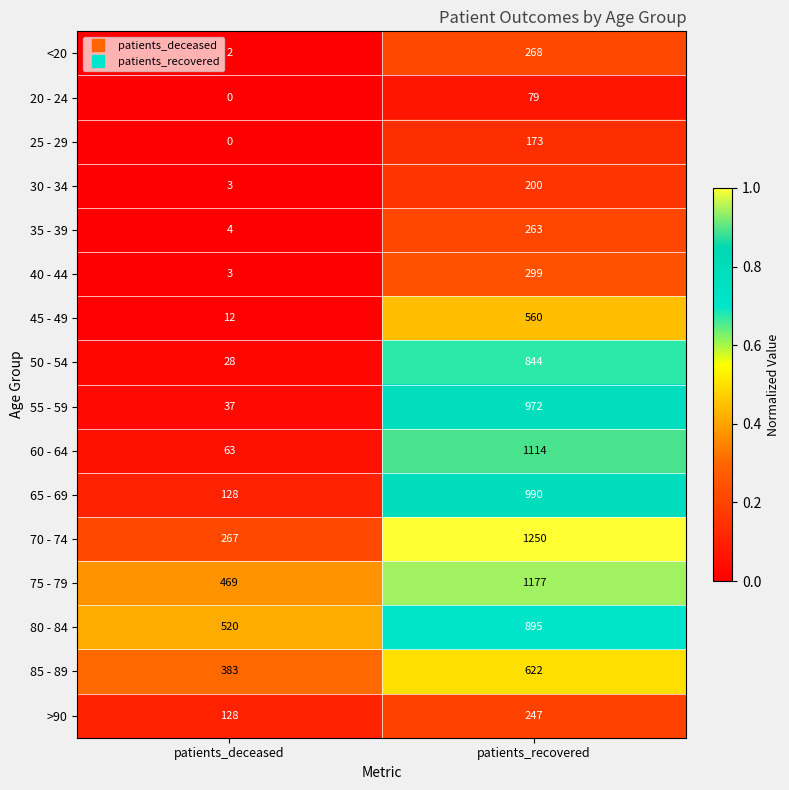

The 60 - 64 series shows 1749 at patients_recovered. True or false?

False